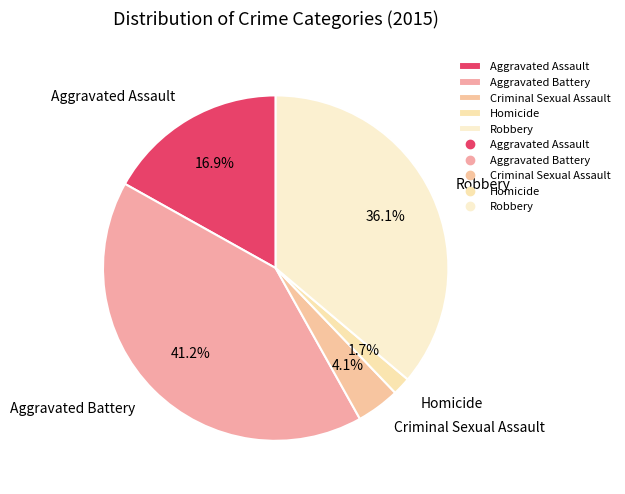

Does any single category account for the majority?

No